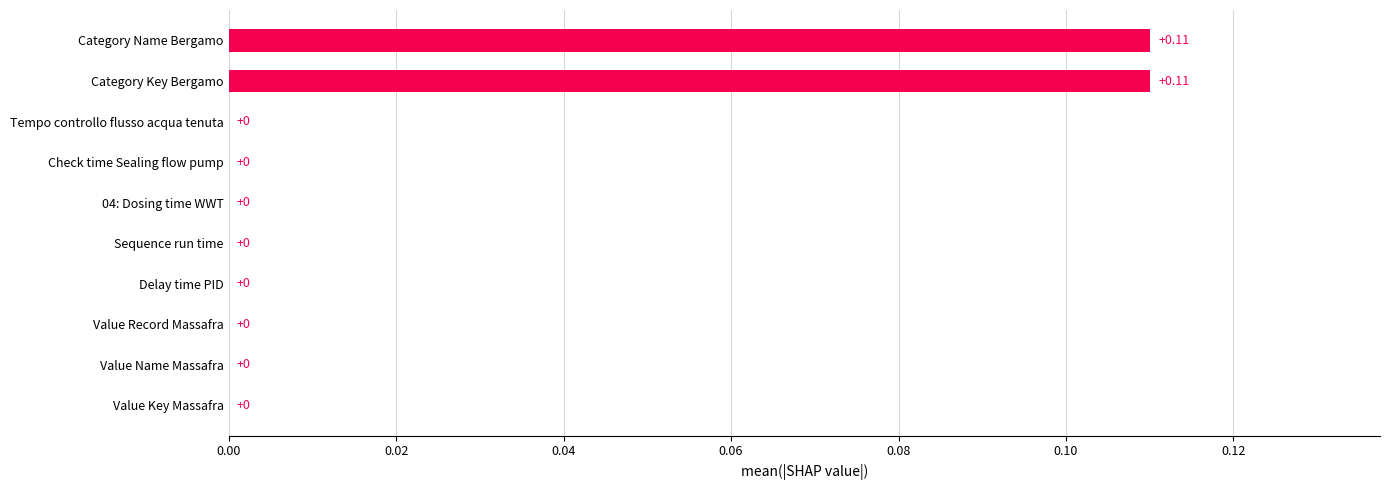

Which has a higher value, Sequence run time or Category Name Bergamo?

Category Name Bergamo